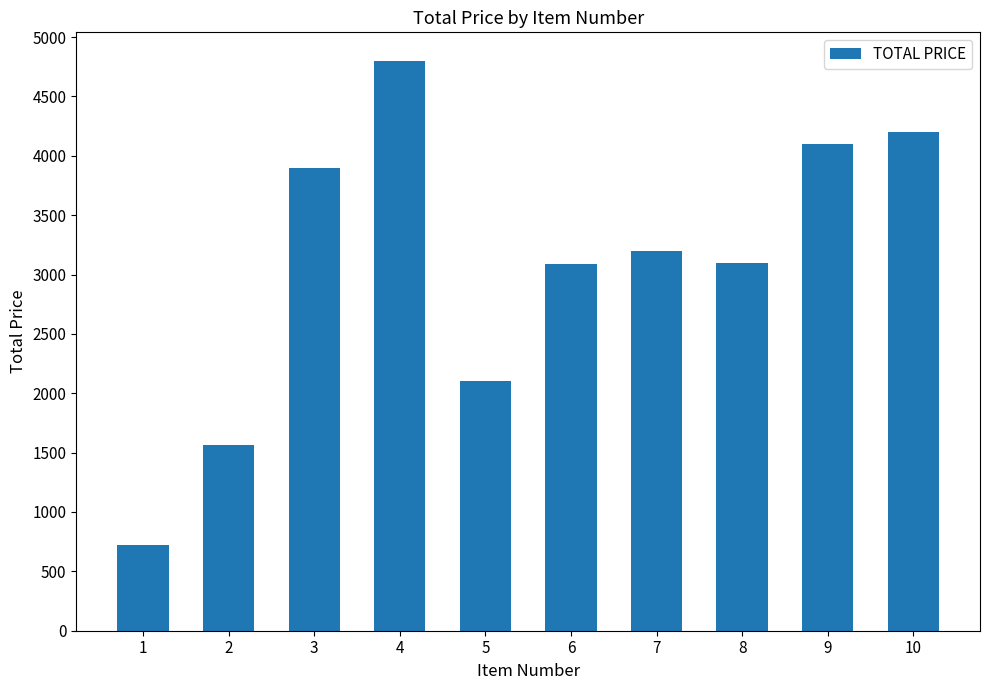

Where does the data first go above 3200?

3